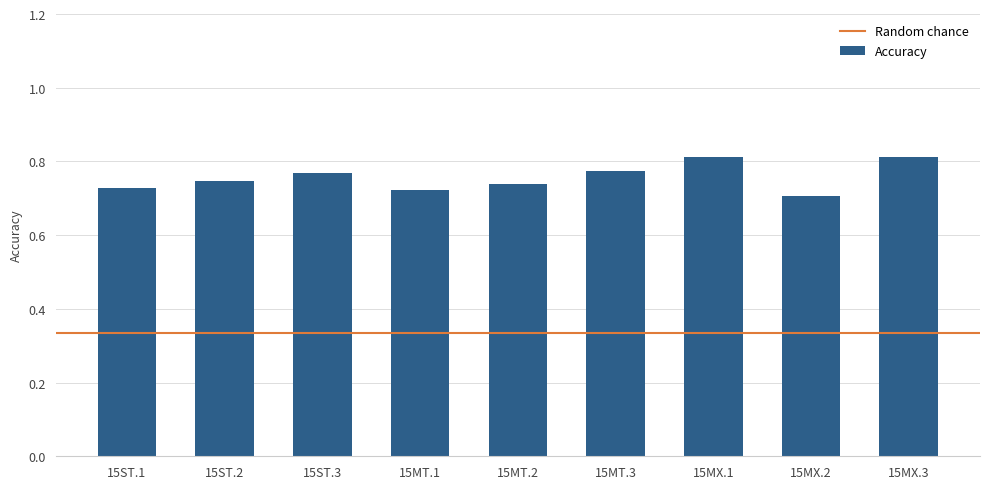

At which category does the chart reach its minimum across all series?

15MX.2